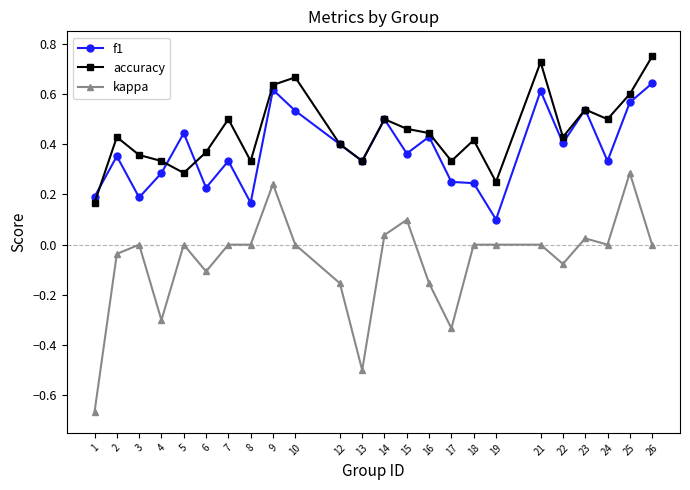

Which series has the largest total across all categories?

accuracy